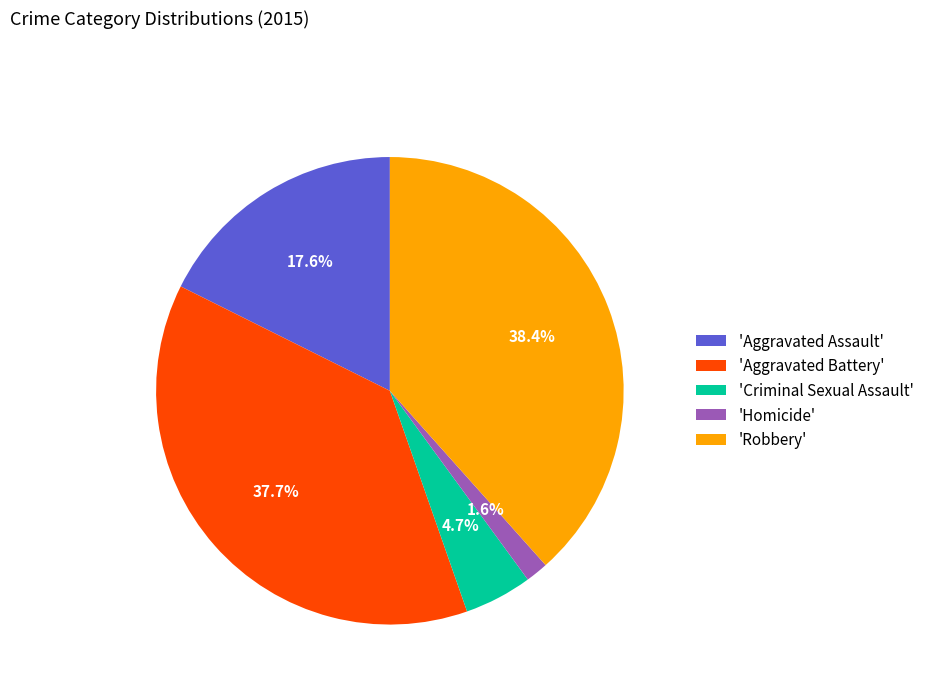

What is the largest slice in the pie chart?

'Robbery'